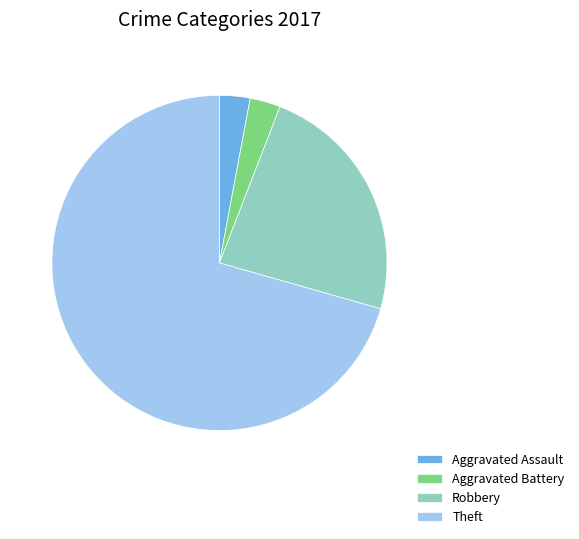

How many slices are in this pie chart?

4